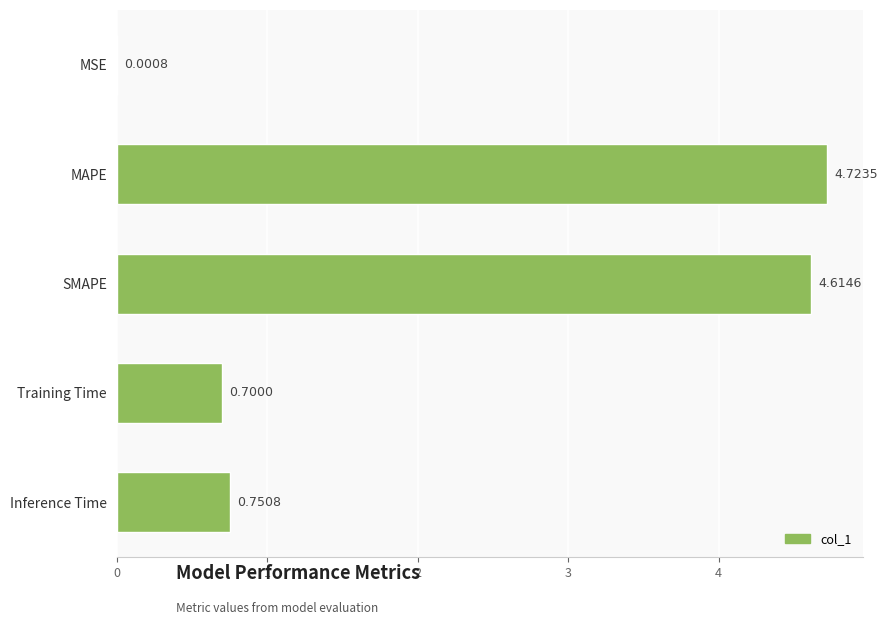

Where is the data nearest to the value 2?

Inference Time